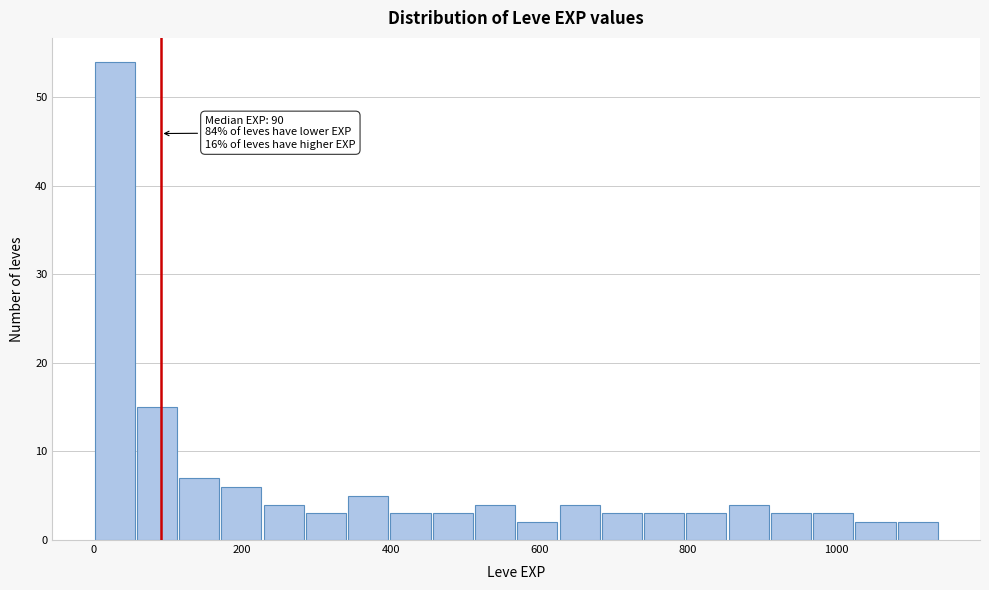

Around what value on the x-axis is the tallest bar? Give the approximate position of its centre, as read against the axis.

20